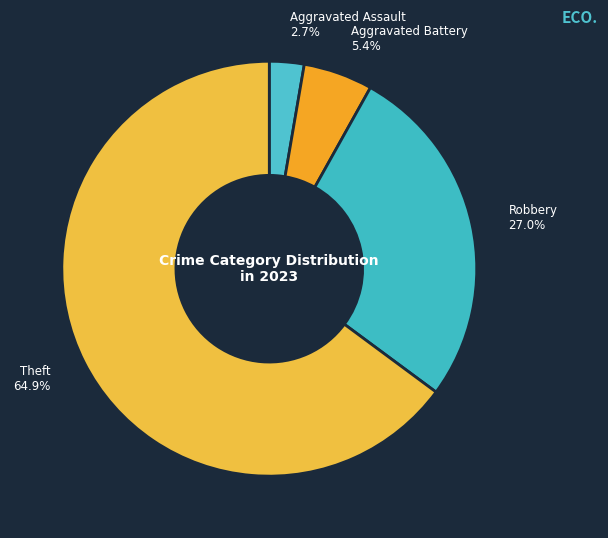

How many slices are in this pie chart?

4